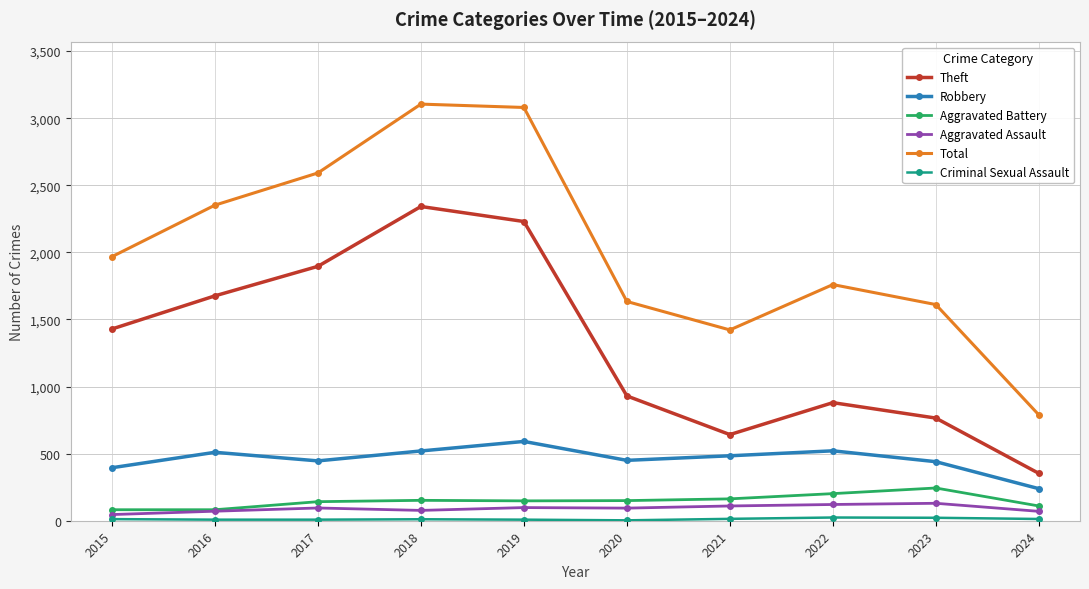

Which series has the largest total across all categories?

Total